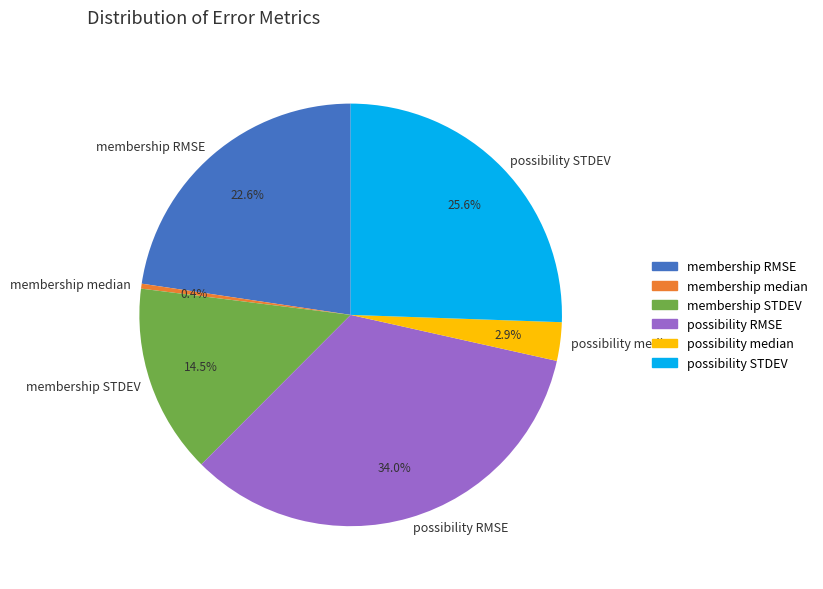

How many segments does this pie chart have?

6